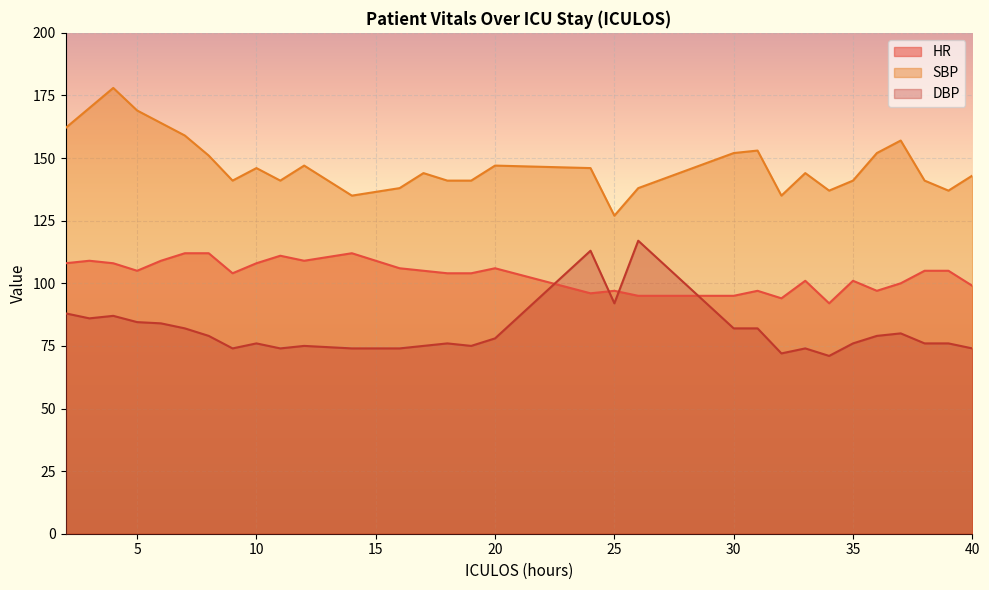

At 30, list the series in order from largest to smallest.

SBP, HR, DBP